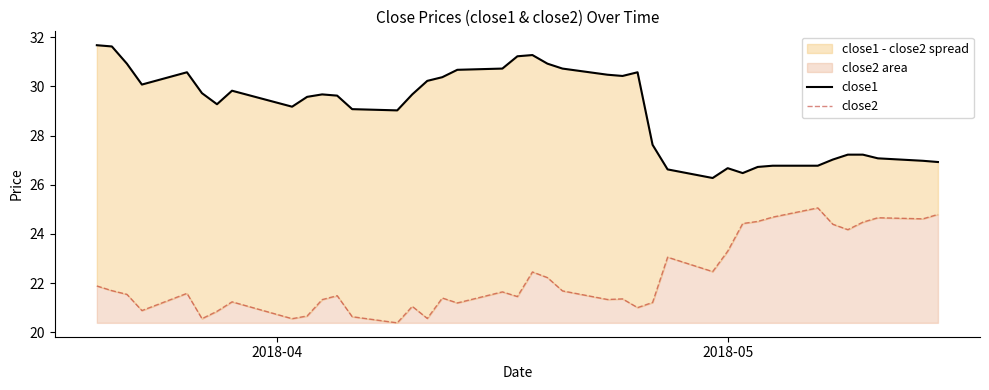

True or false: close1 and close2 cross at least once.

False